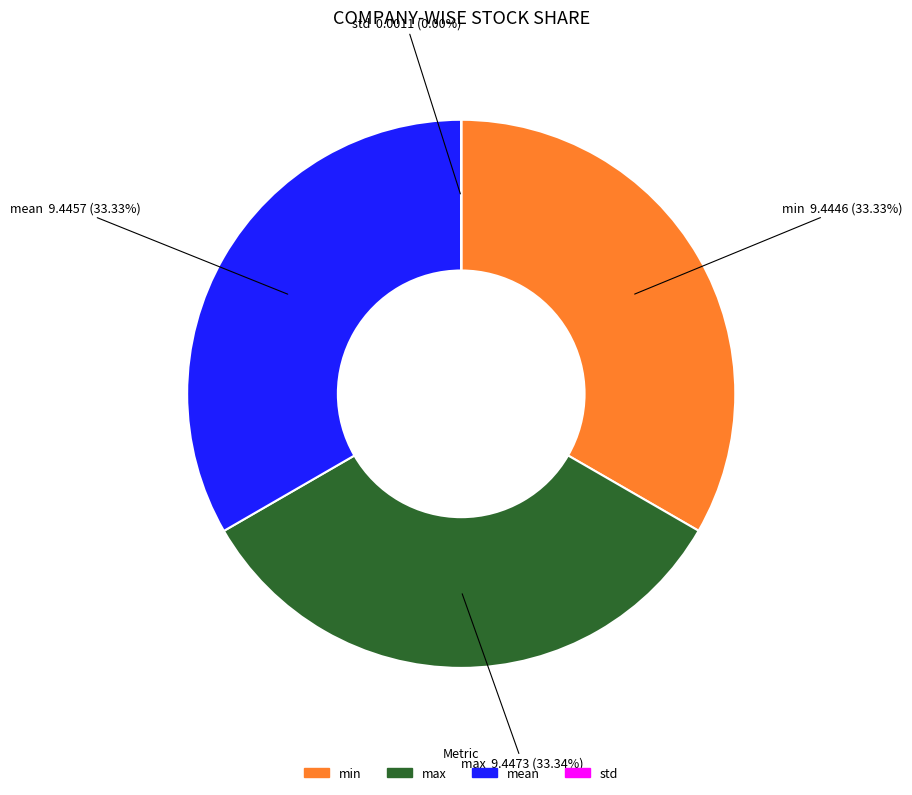

Do max and mean together represent more than half of the pie?

Yes